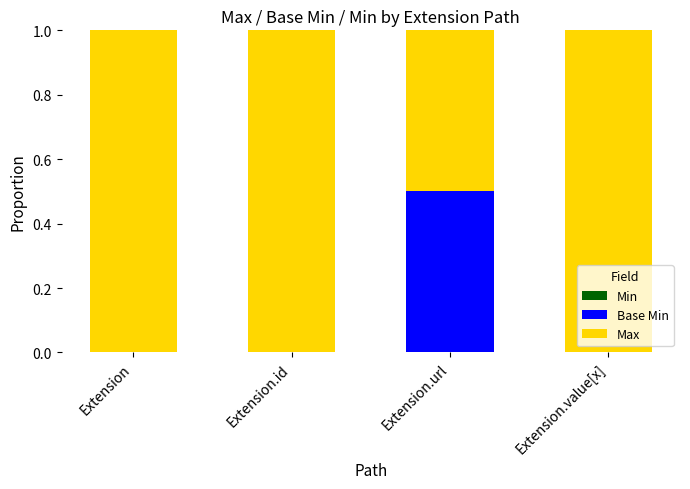

Which category has the highest value in the Base Min series?

Extension.url